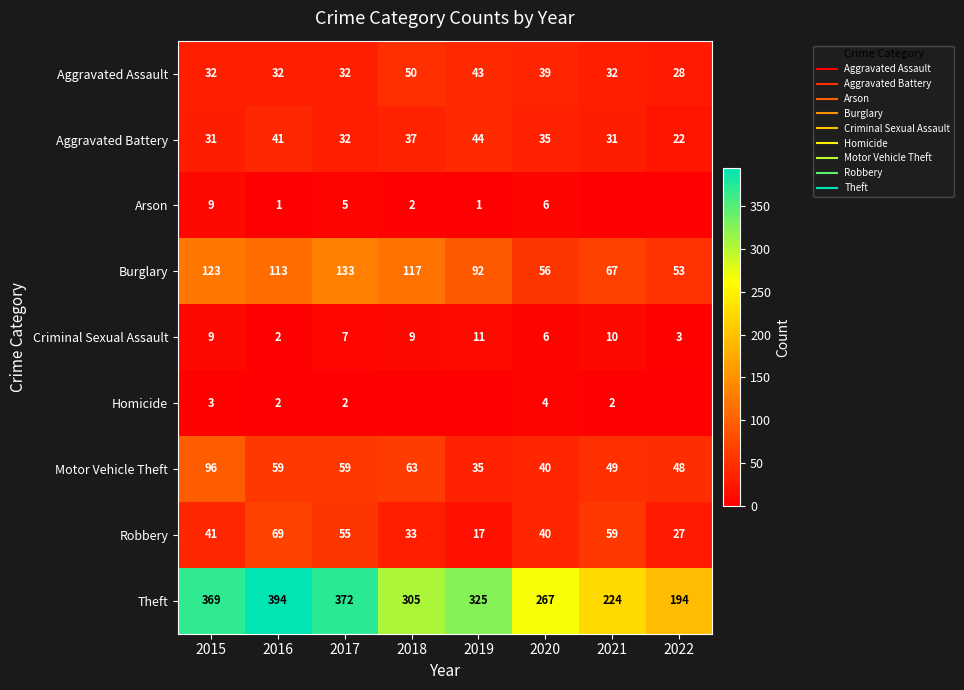

At which category does the chart reach its minimum across all series?

2021